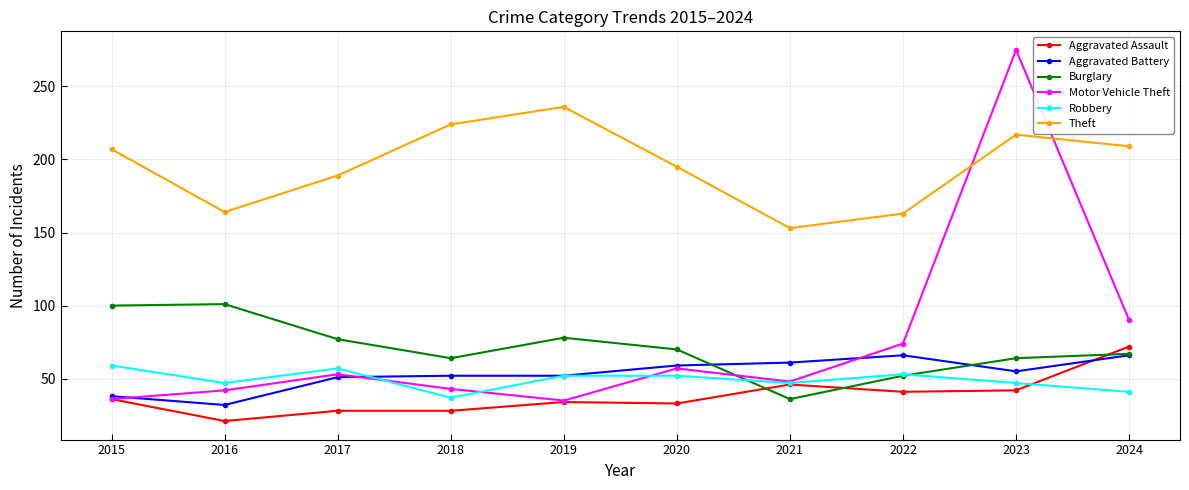

How many lines are shown in the chart?

6